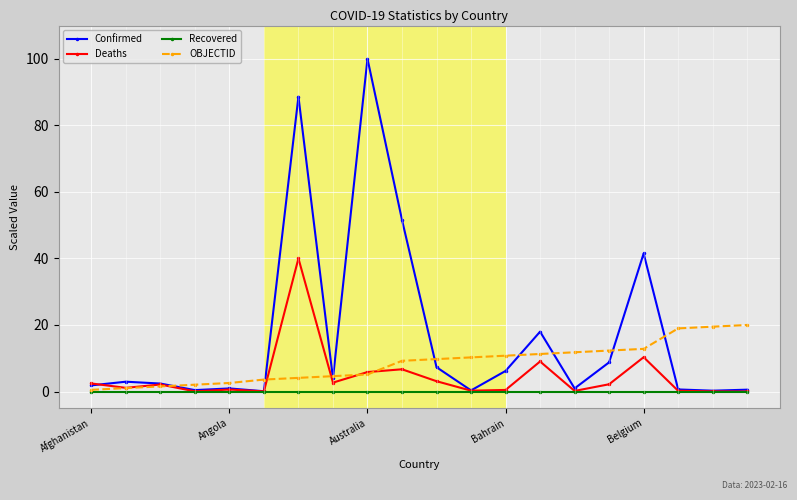

What are all the series names shown in the legend?

Confirmed, Deaths, Recovered, OBJECTID